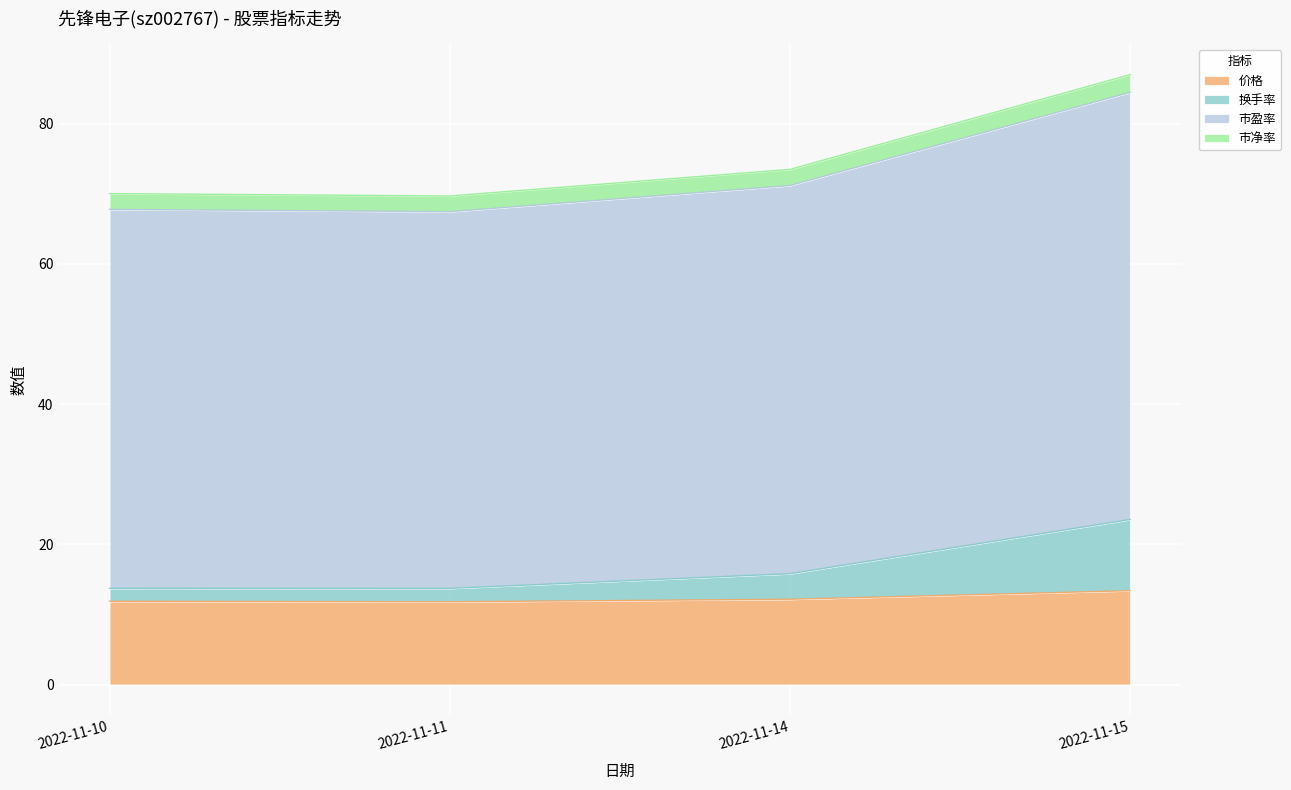

Does the chart display data point markers on the line(s)?

No